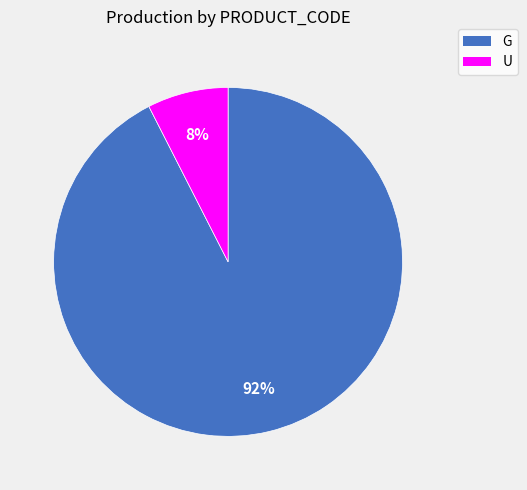

Which slice is the largest?

G